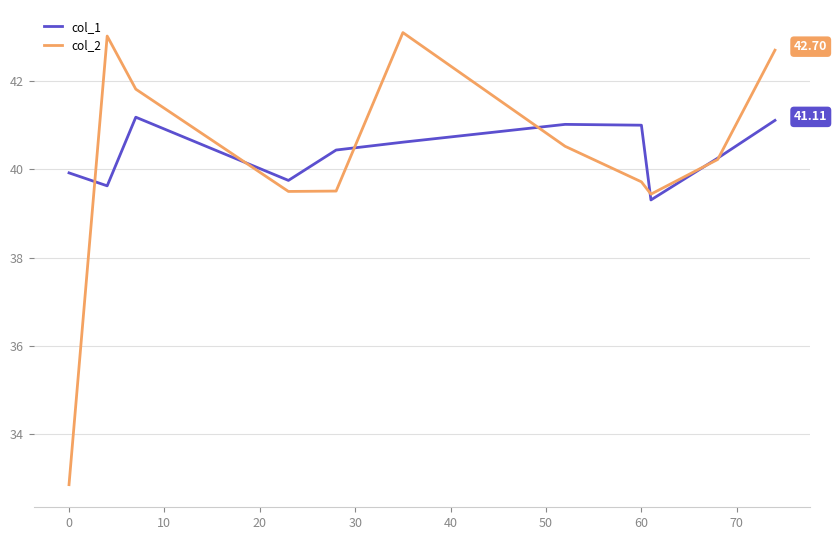

Which series has the largest range (max minus min)?

col_2